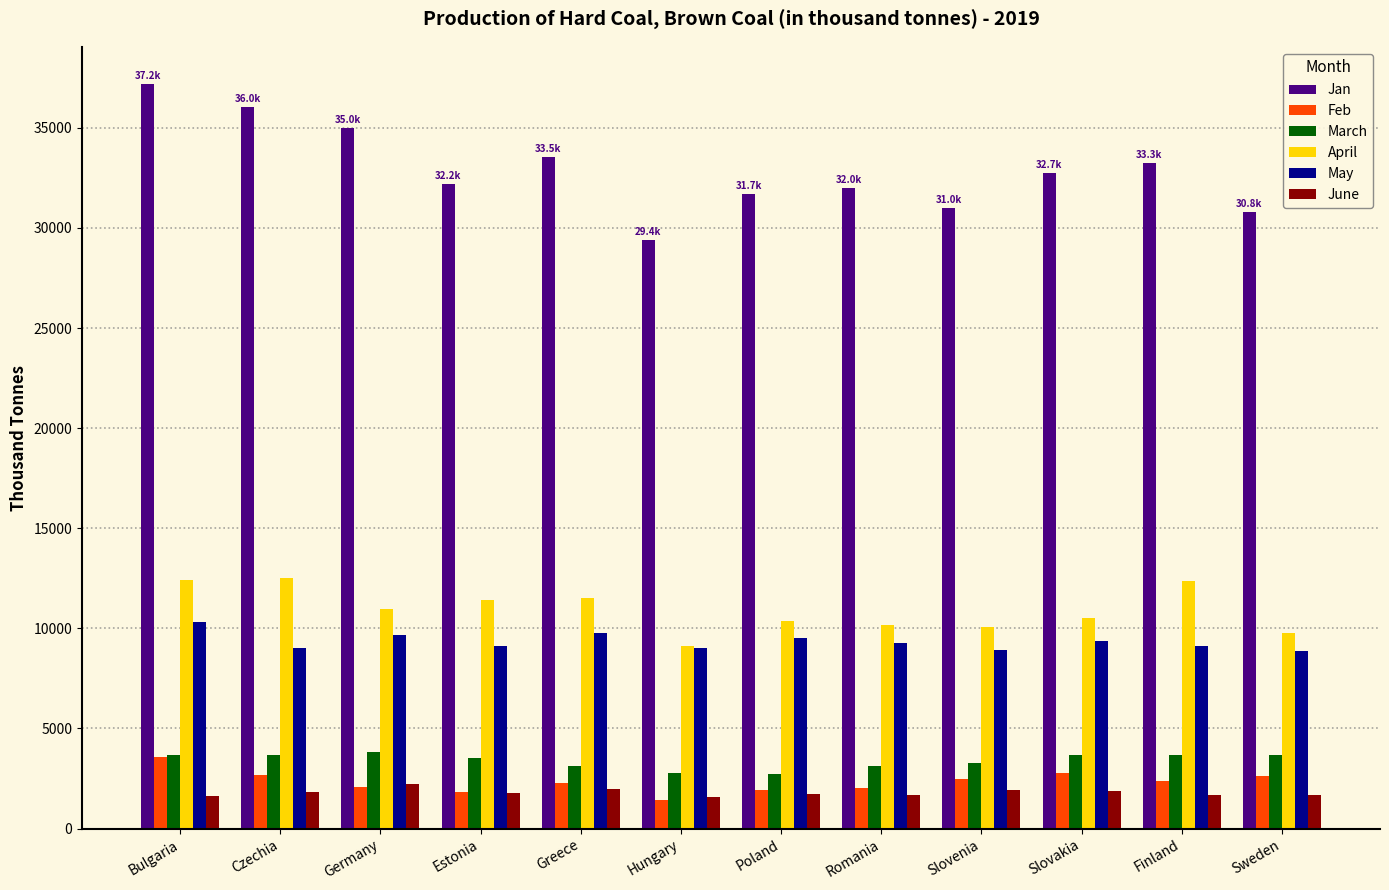

True or false: May has a value of 9767.3 at Greece.

True